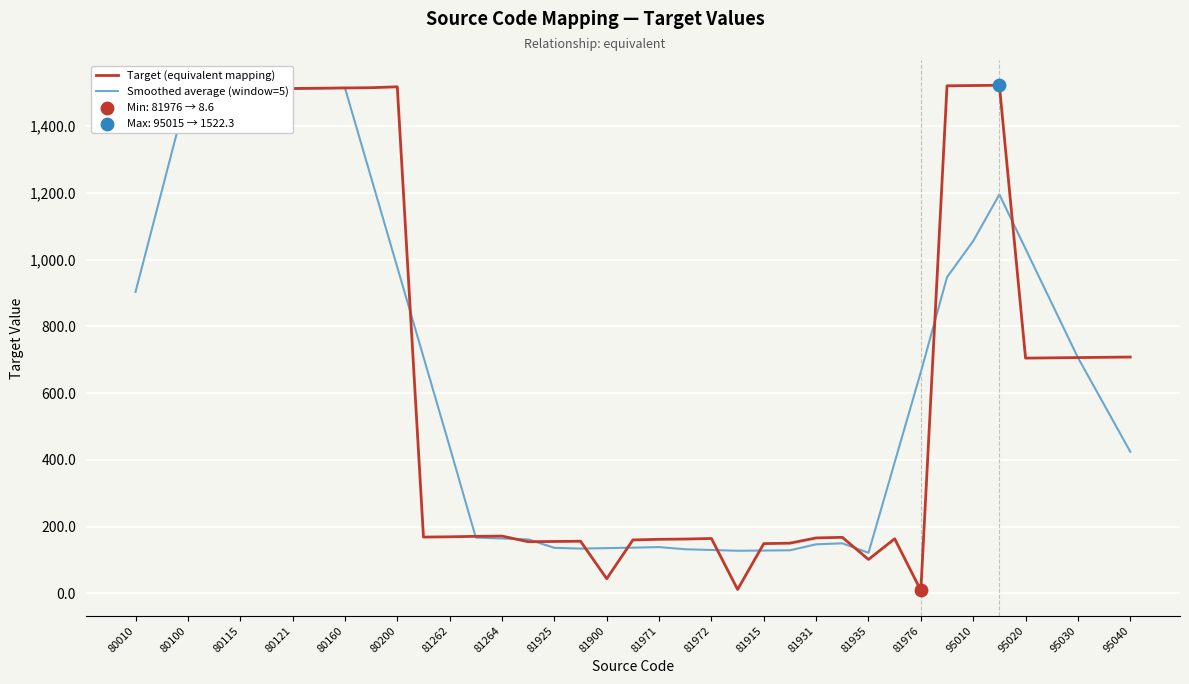

What is the maximum value shown in the chart?

1522.3